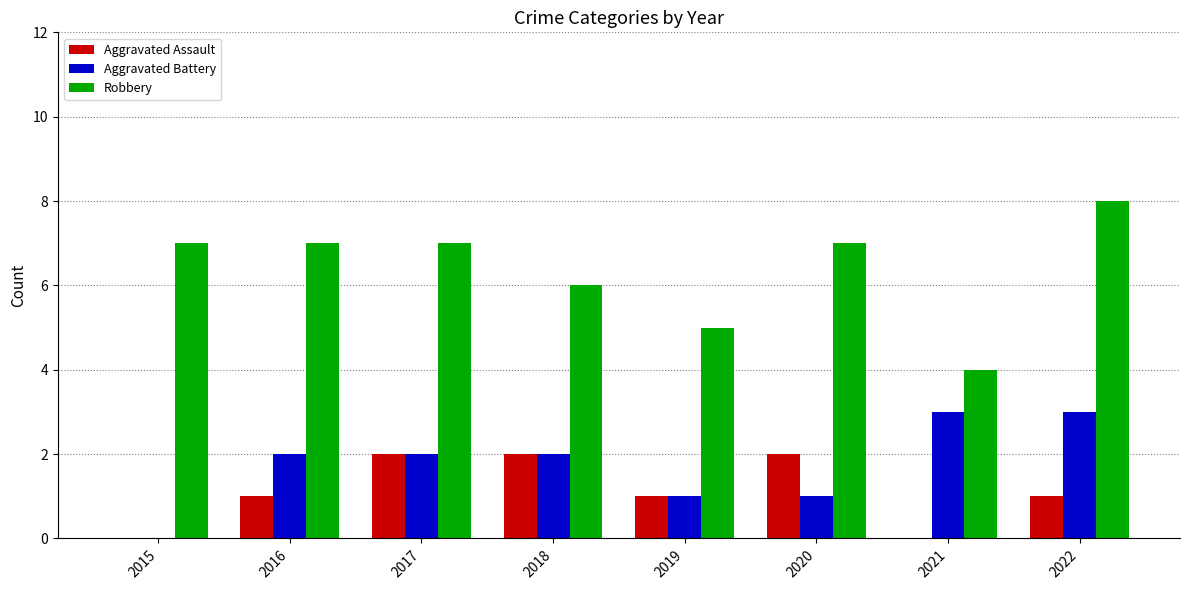

Reading left to right, extract all data points from this chart.

Aggravated Assault: 2015=0	2016=1	2017=2	2018=2	2019=1	2020=2	2021=0	2022=1
Aggravated Battery: 2015=0	2016=2	2017=2	2018=2	2019=1	2020=1	2021=3	2022=3
Robbery: 2015=7	2016=7	2017=7	2018=6	2019=5	2020=7	2021=4	2022=8